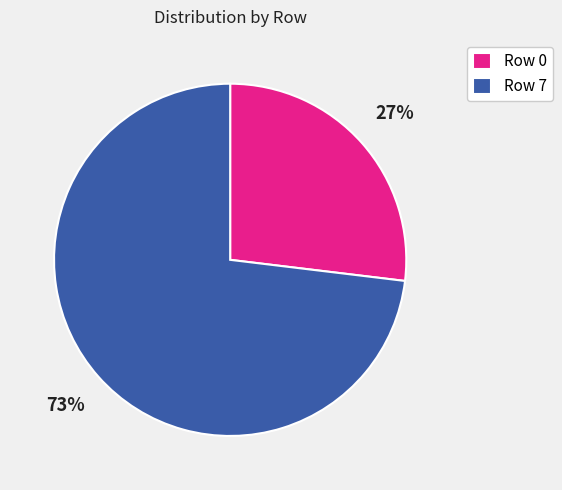

Combined, do Row 0 and Row 7 account for over 50%?

Yes